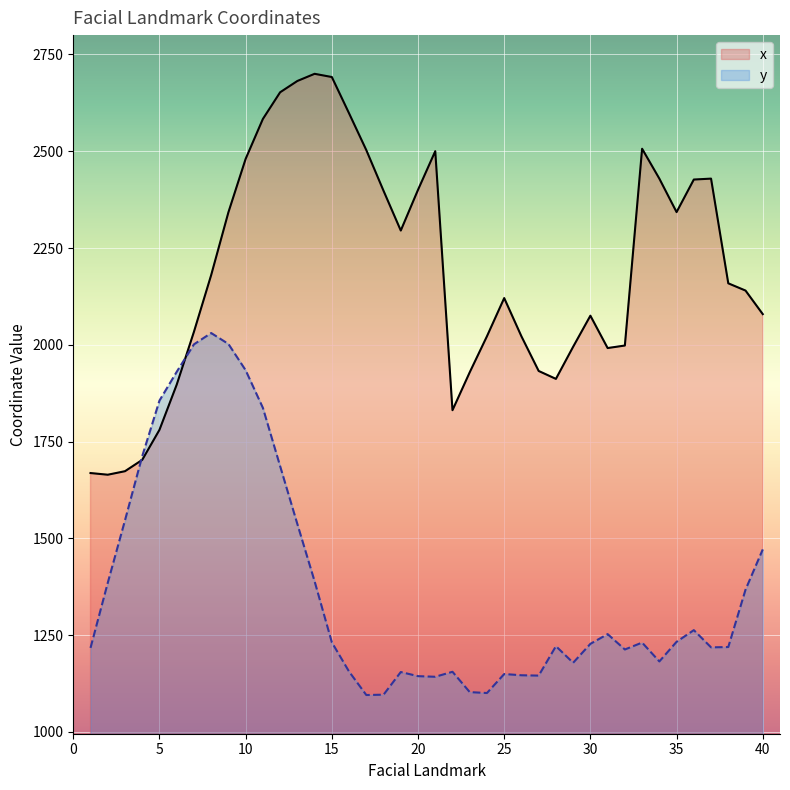

What is the maximum value shown in the chart?

2700.1